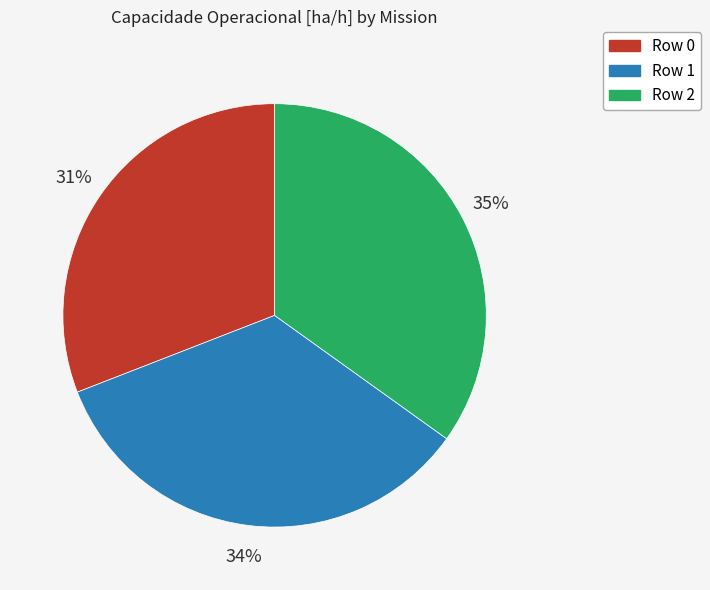

True or false: Row 1 accounts for 34% of the total.

True